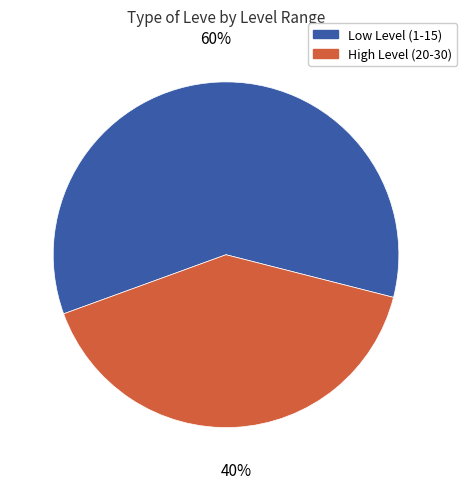

Is there a majority slice in this chart?

Yes